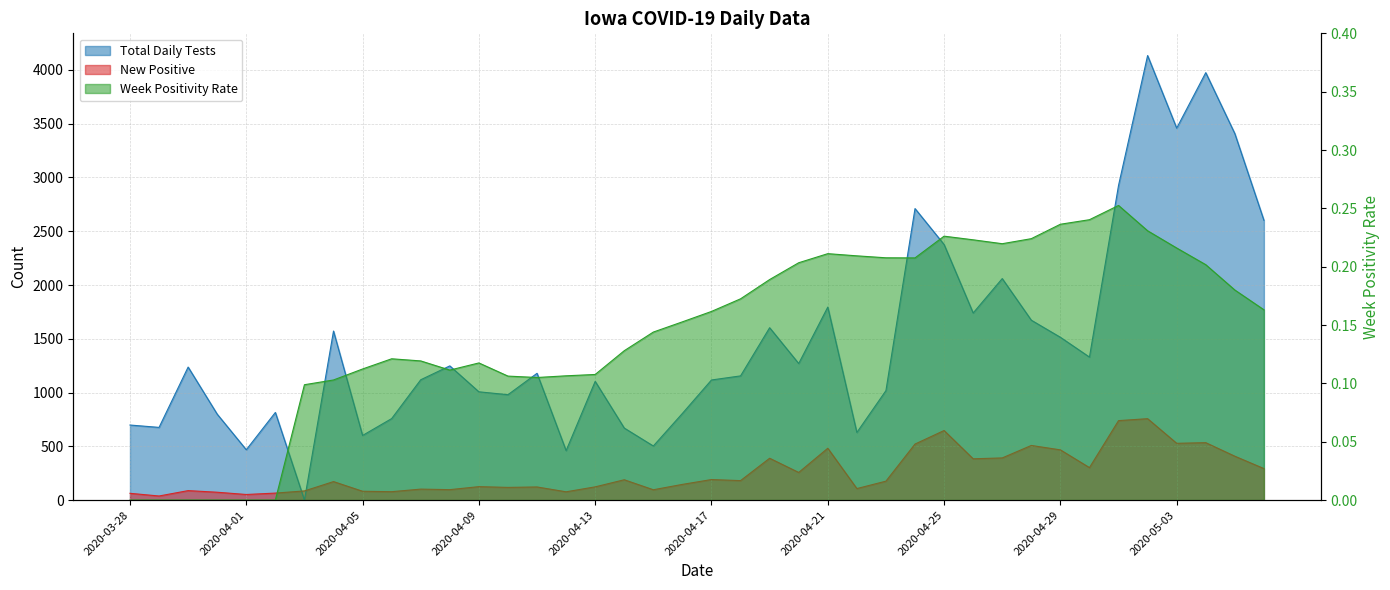

At which category does New Positive reach its first local peak?

2020-03-30